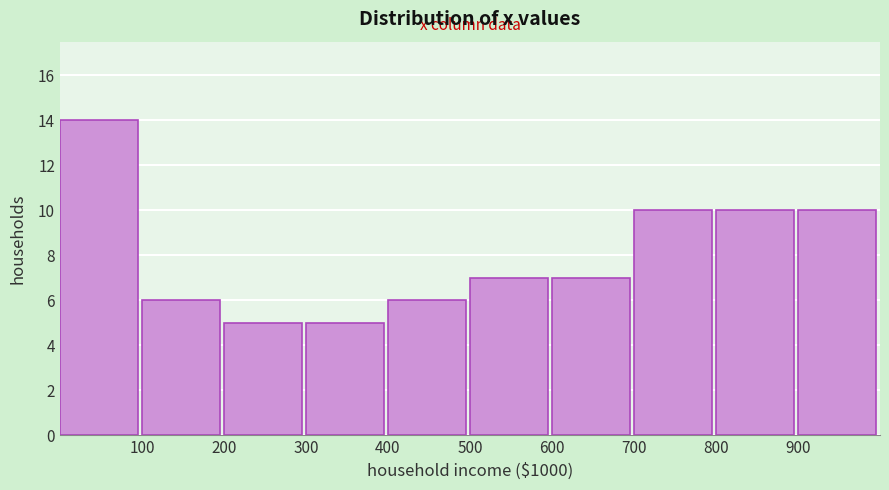

Over which range of the x-axis is the bar tallest?

0 to 100